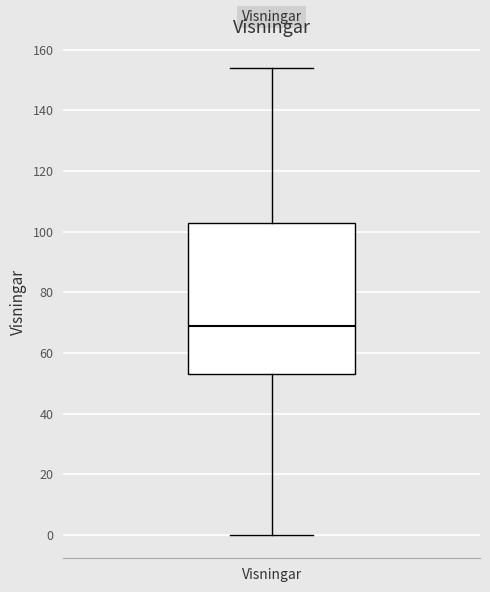

Transcribe this box plot: give where the median line is, the range the box spans, and where the two whiskers end, as read against the y-axis. The values are not printed on the chart, so give them approximately, as read against the axis.

median 70, box 54 to 104, whiskers 0 to 154